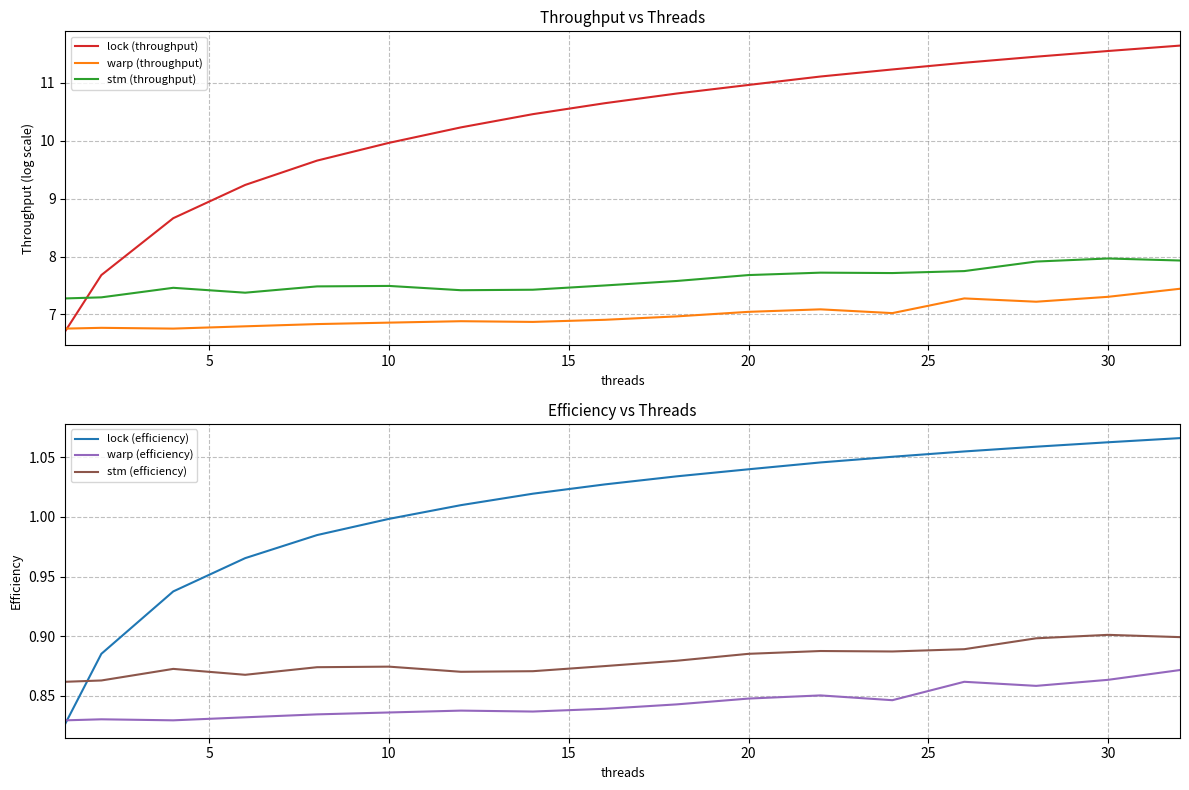

True or false: lock (efficiency) has a value of 1.5 at 30.

False